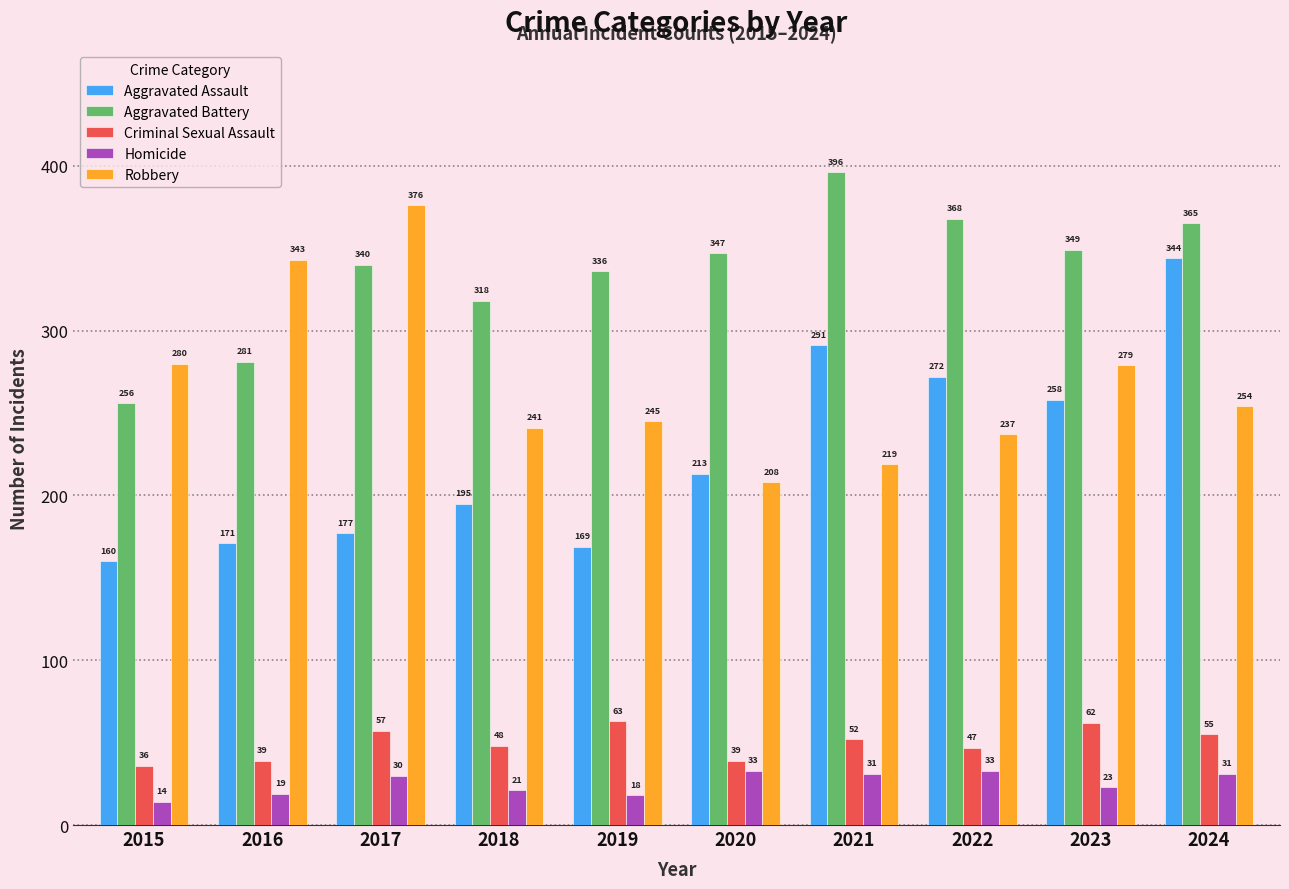

Where does the Criminal Sexual Assault series first go above 52?

2017